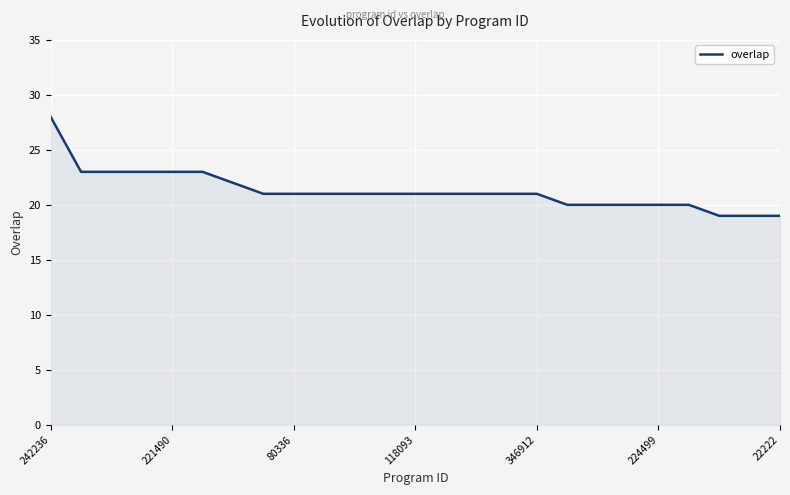

What is the difference between the maximum and minimum values?

9